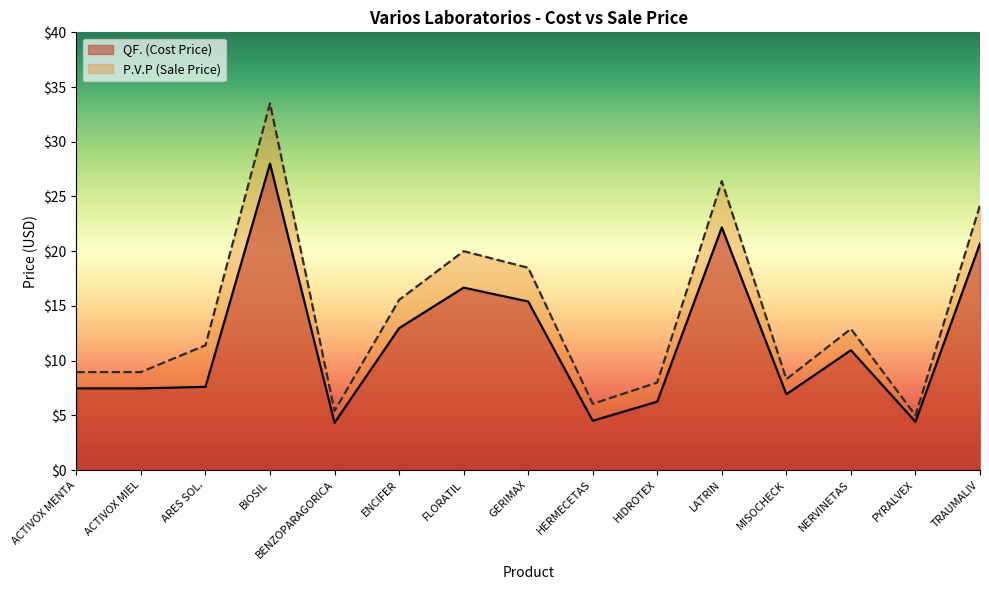

Which has a higher value, NERVINETAS or HERMECETAS?

NERVINETAS